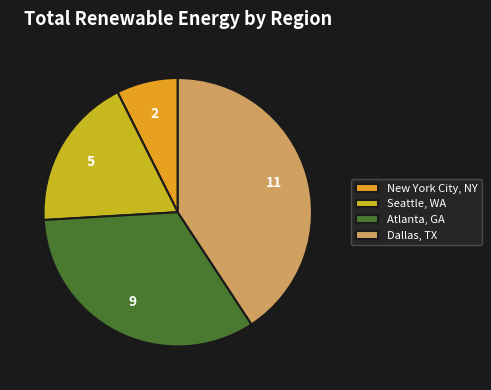

True or false: Atlanta, GA accounts for 33% of the total.

True